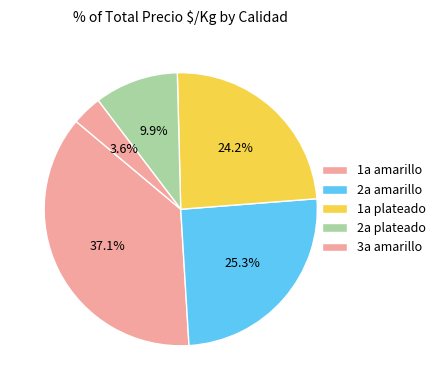

How many slices are in this pie chart?

5